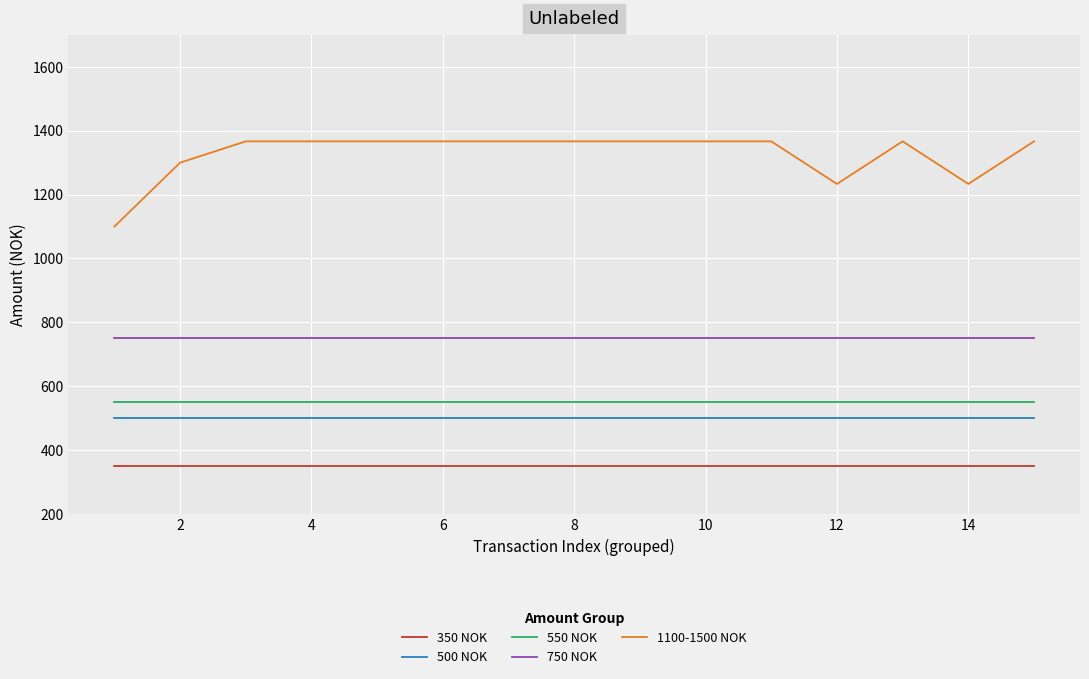

Does the chart have visible grid lines?

Yes